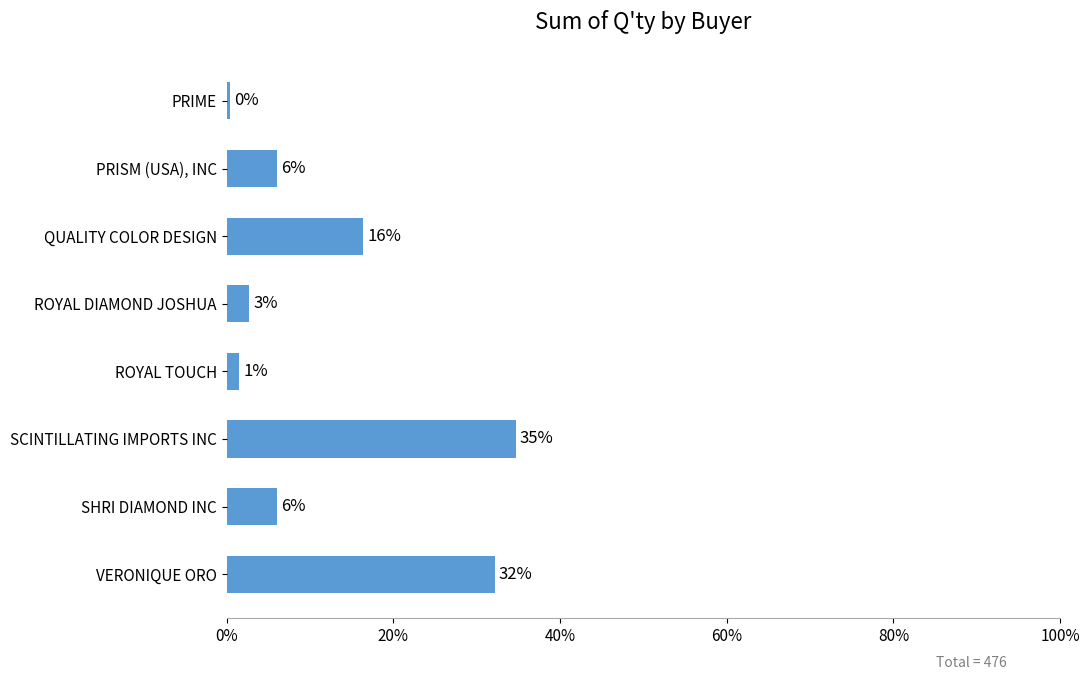

Does the chart contain any negative values?

No